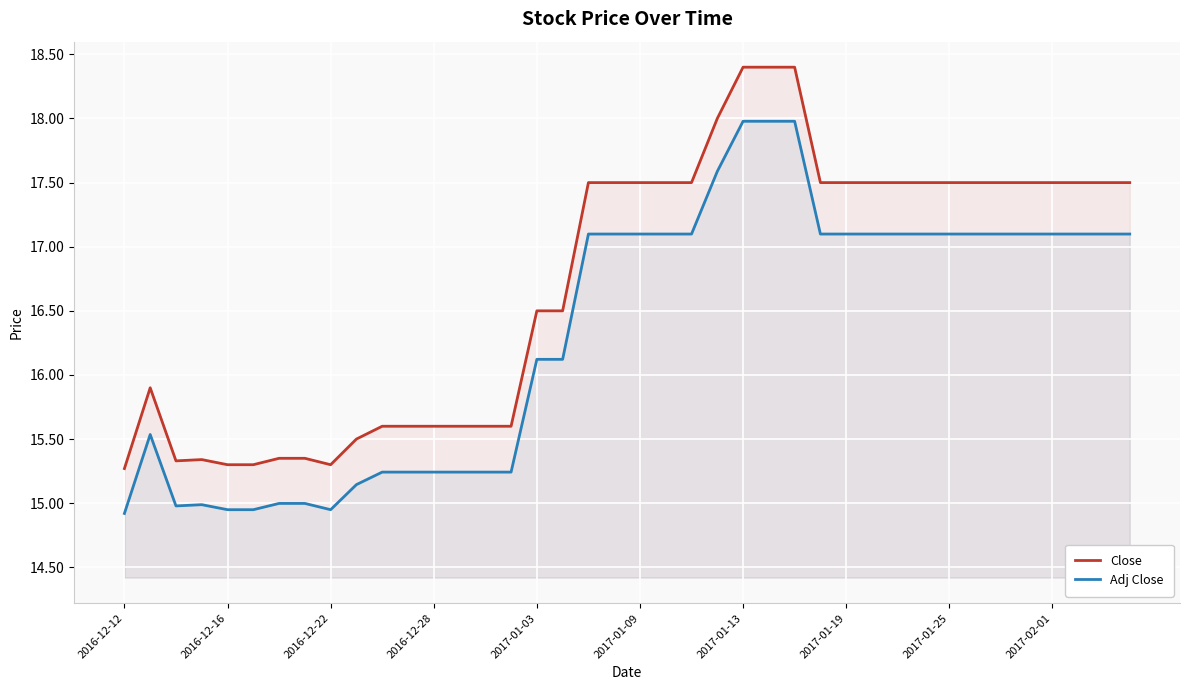

List the series in order of their overall mean, highest first.

Close, Adj Close